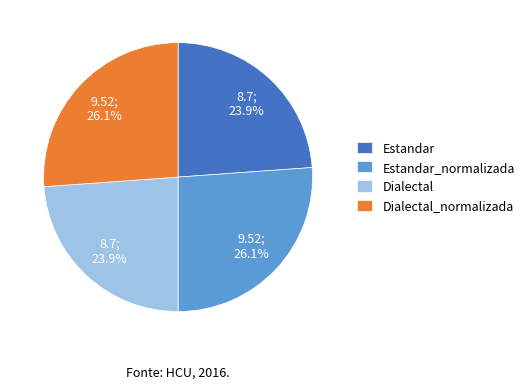

True or false: Dialectal_normalizada accounts for 21% of the total.

False